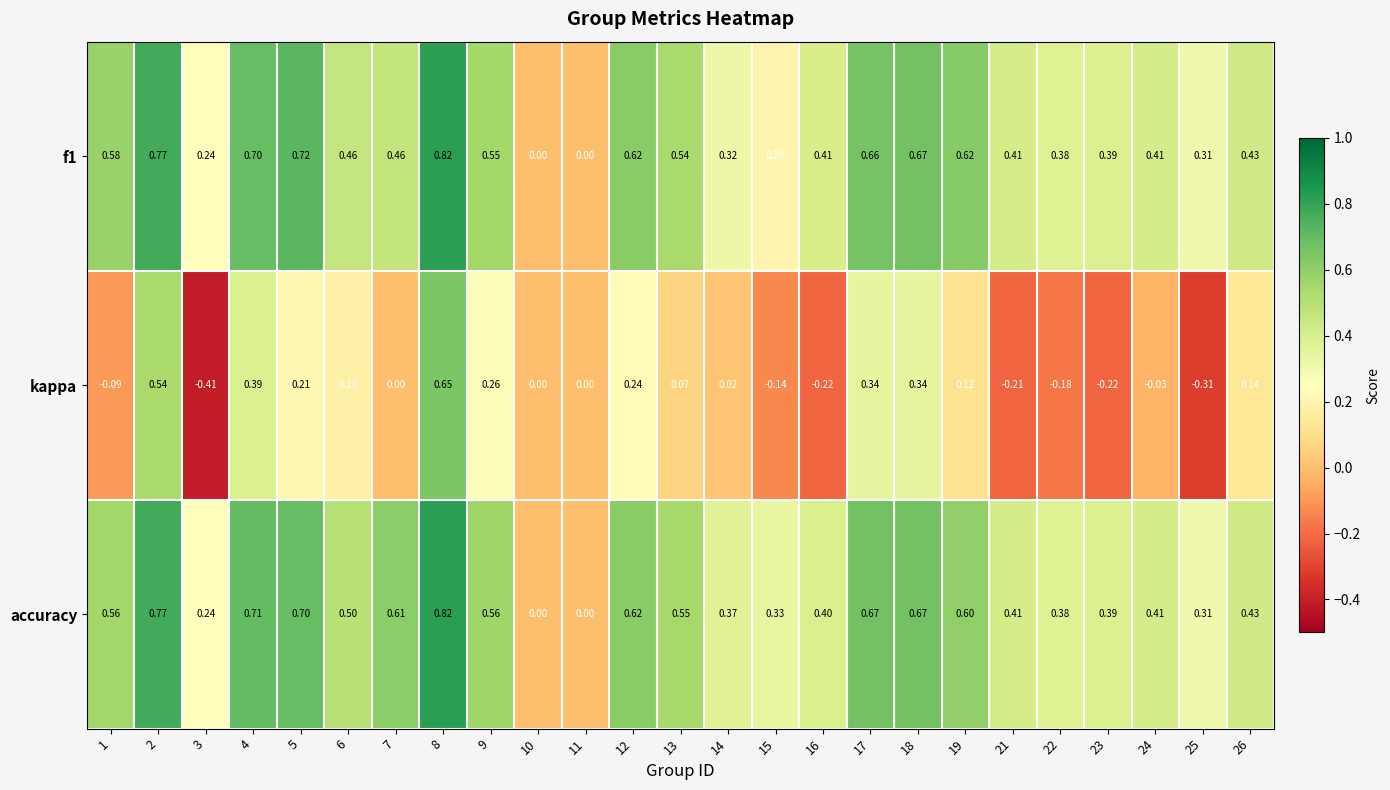

How many positive values does the f1 series have?

23